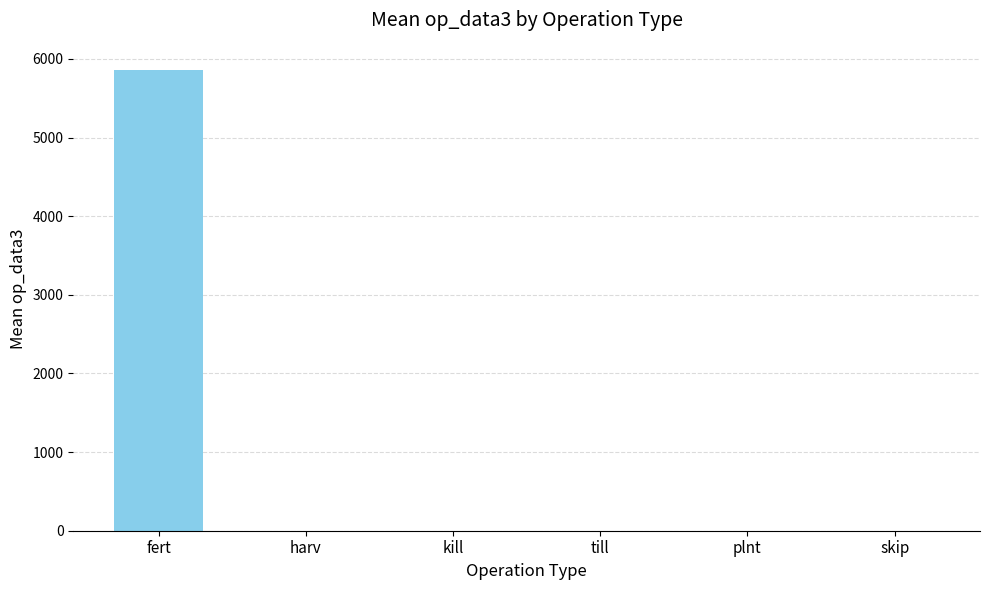

What is the change in value from fert to till?

-5859.9